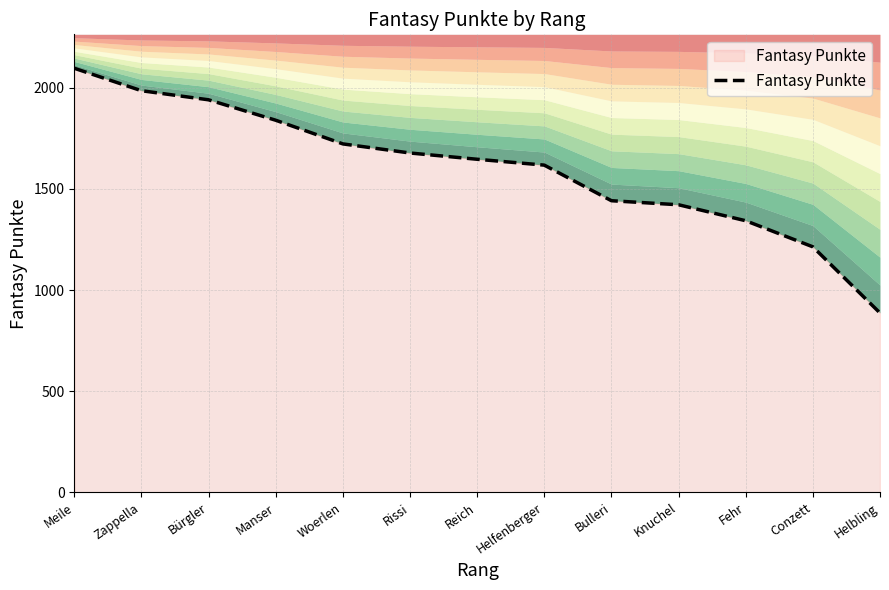

Where is the data nearest to the value 1492?

Bulleri